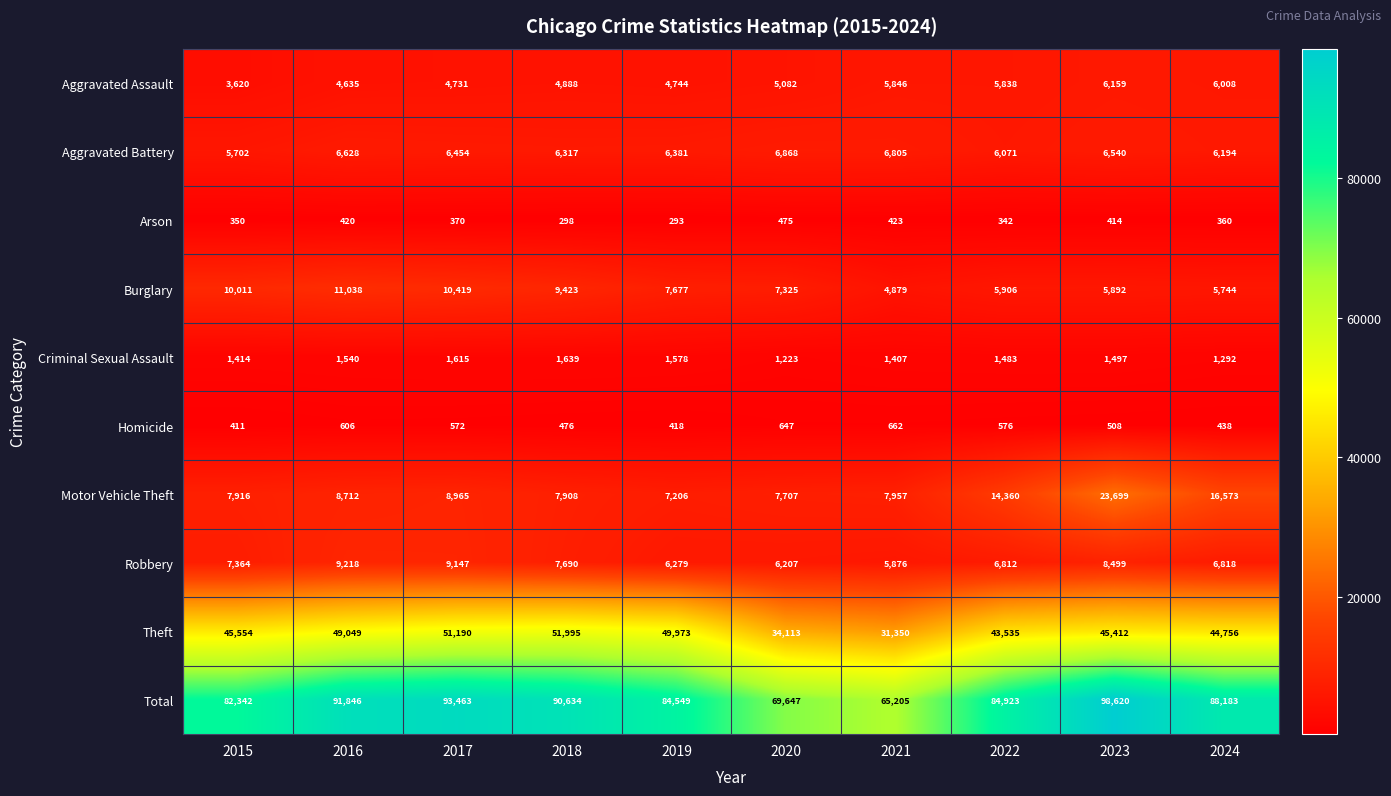

True or false: Criminal Sexual Assault has a value of 584 at 2020.

False